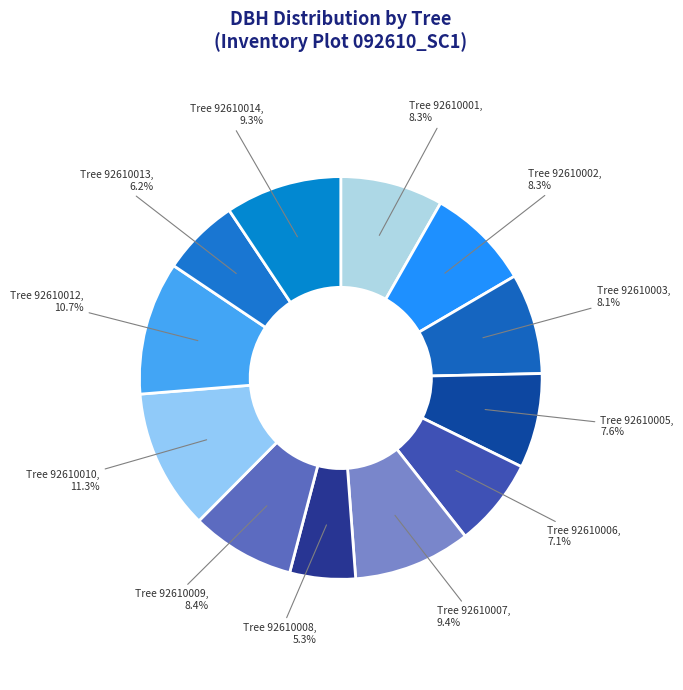

Which slice is the largest?

Tree 92610010